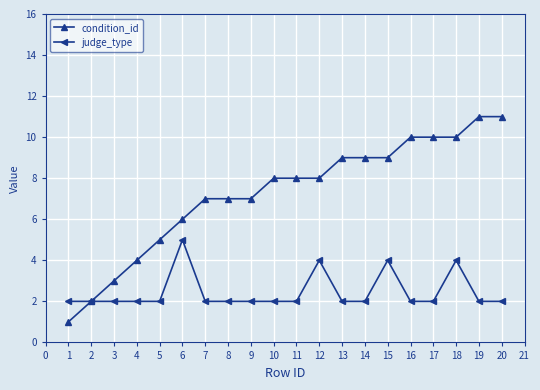

Which series has the widest spread of values?

condition_id